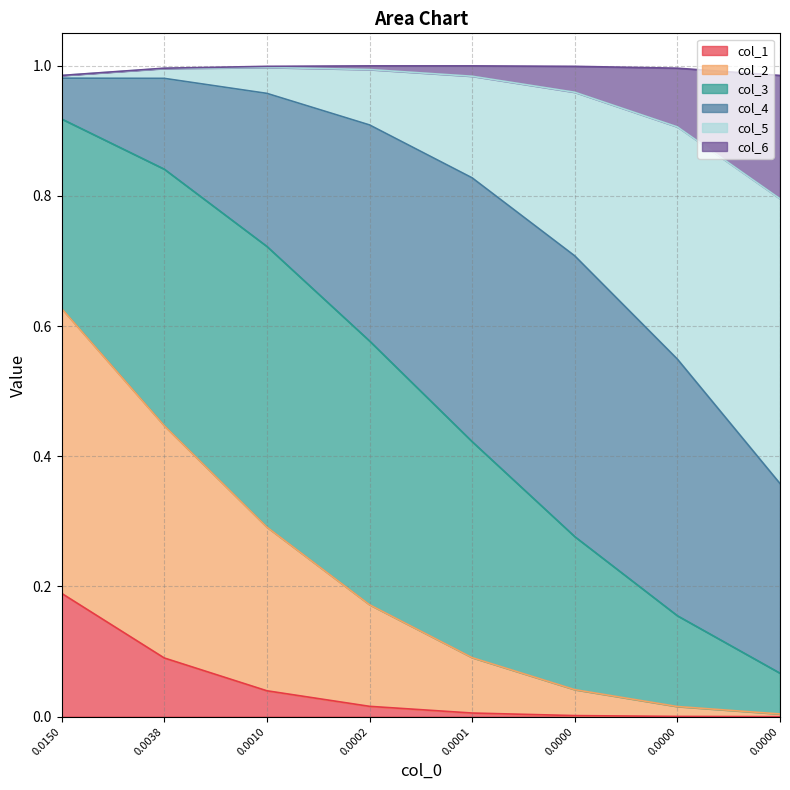

What is the total value across all series at 0.0001?

1.0